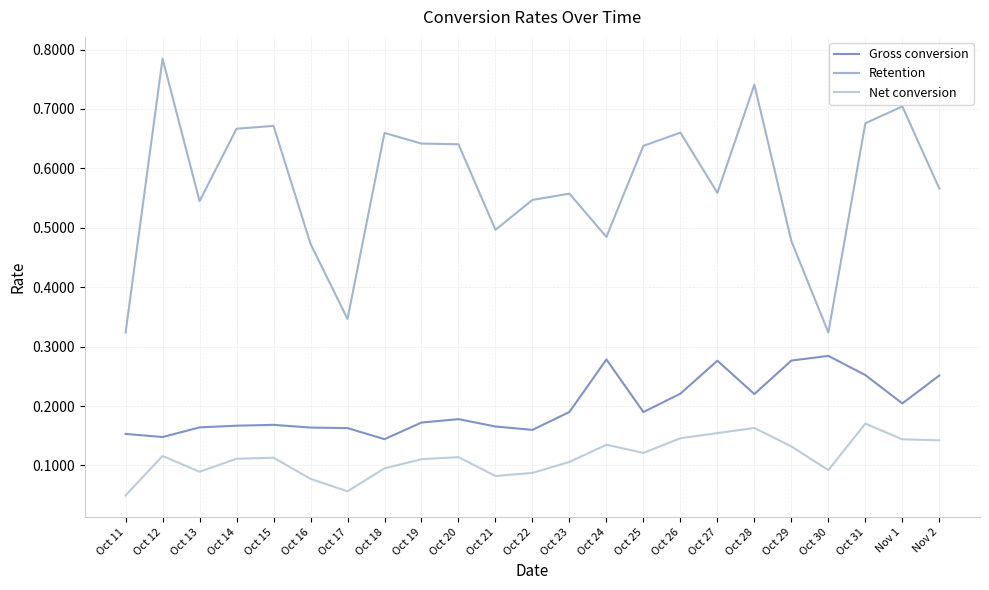

What position from the right is Oct 20?

14